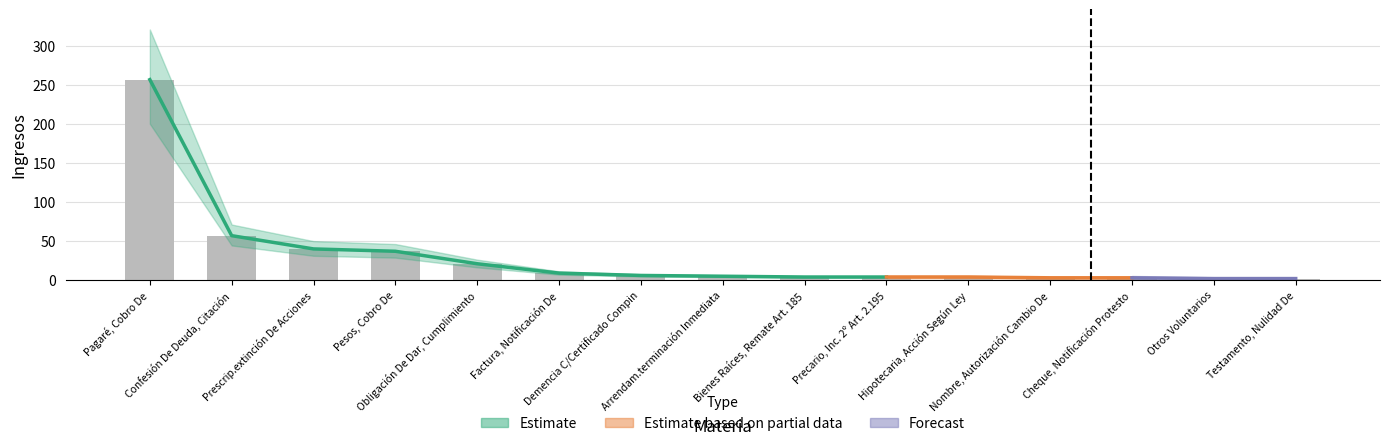

What is the greatest value displayed?

257